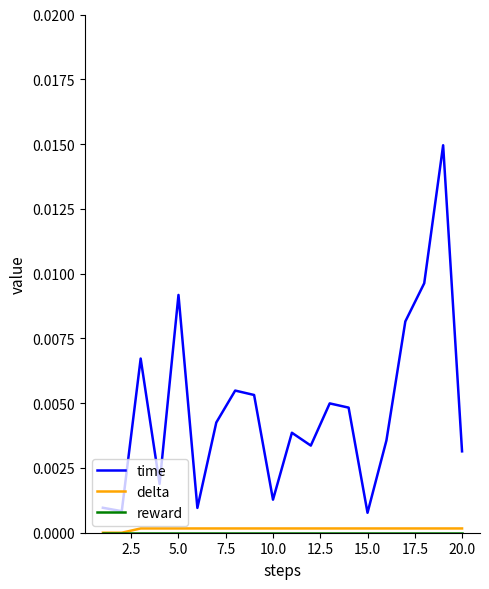

Which series has the widest spread of values?

time